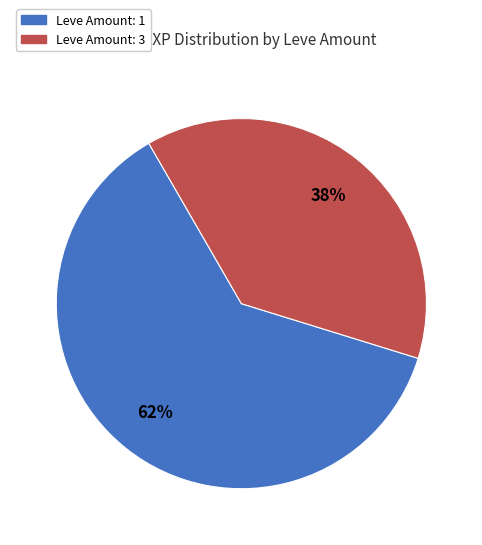

Count the number of slices in the pie.

2